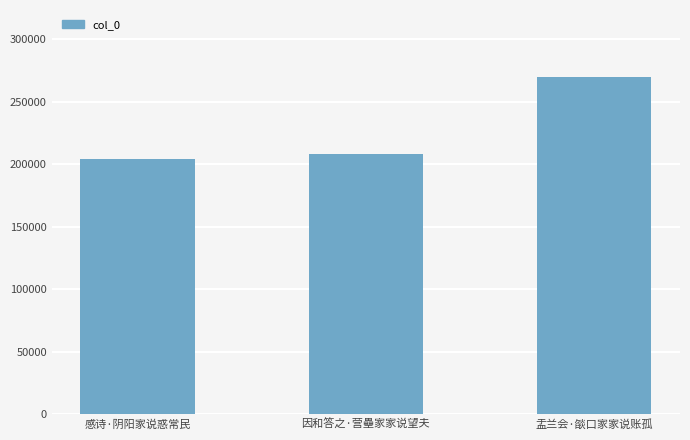

What position from the right is 盂兰会·燄口家家说账孤?

1